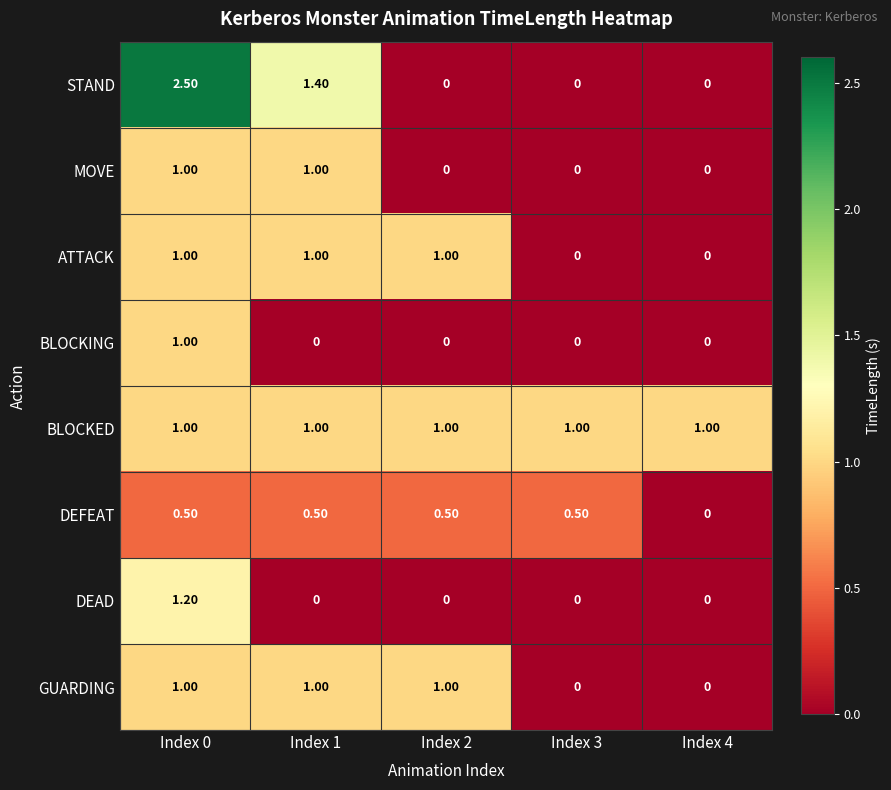

At how many categories does at least one series exceed 2?

1